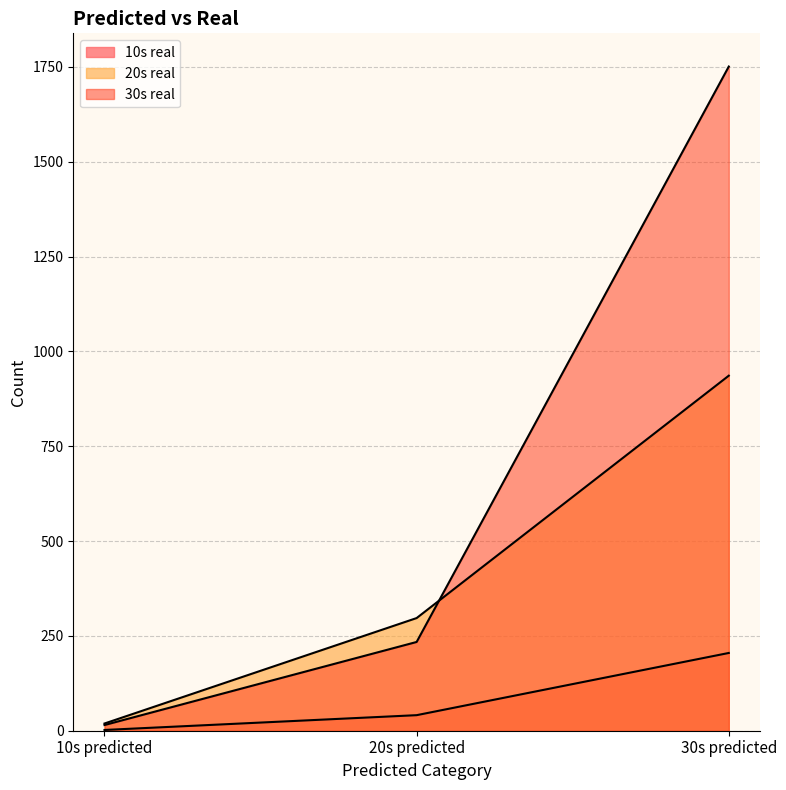

The 10s real series shows 205 at 30s predicted. True or false?

True